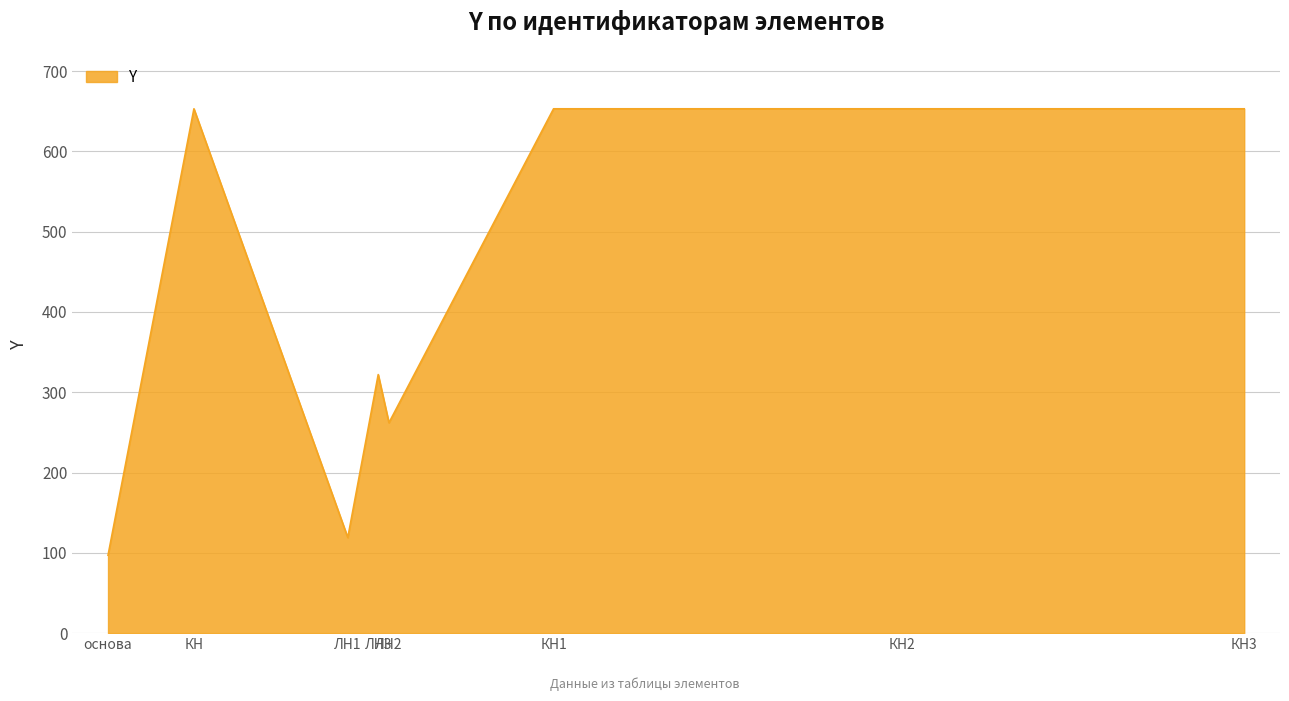

What is the sum of the values at КН1 and основа?

750